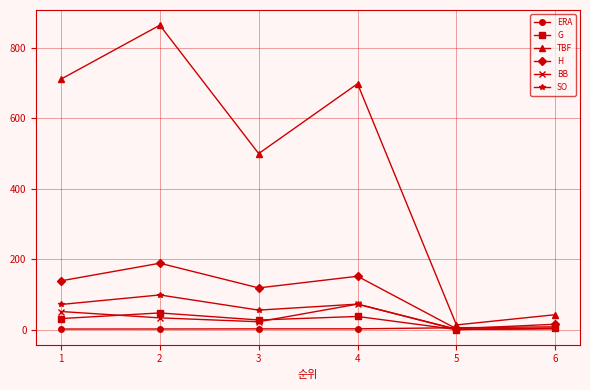

How many interior local valleys does the TBF series have?

2